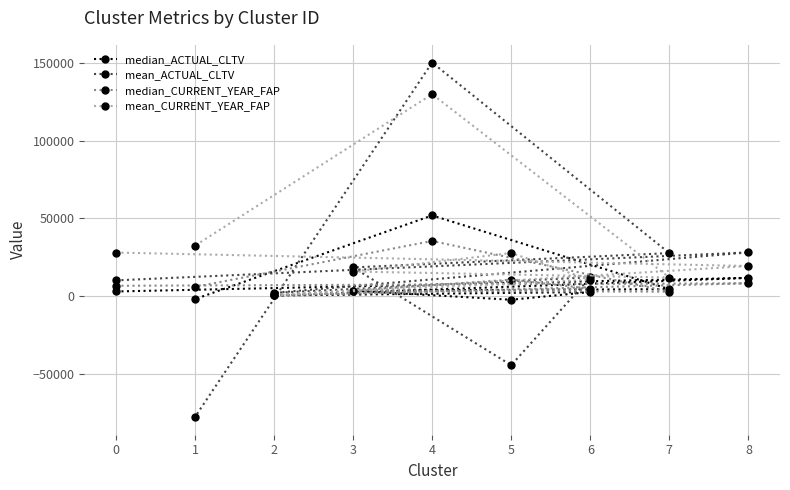

What is the spread (max minus min) of values at 2?

1685.8